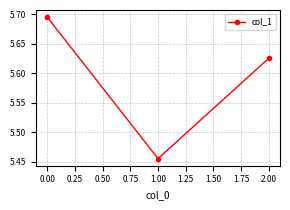

List the labels in order of value, smallest first.

1.00, 2.00, 0.00